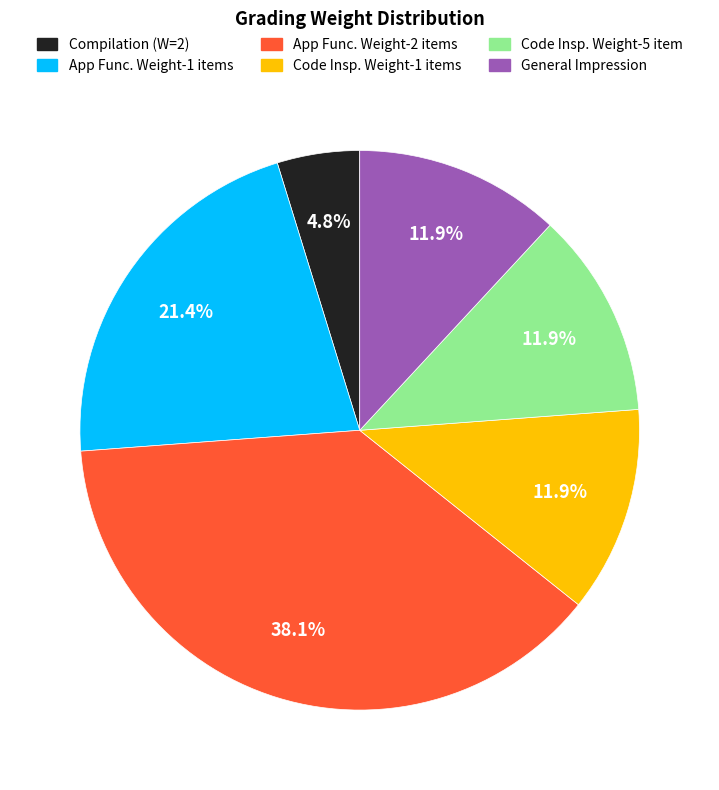

How many segments does this pie chart have?

6